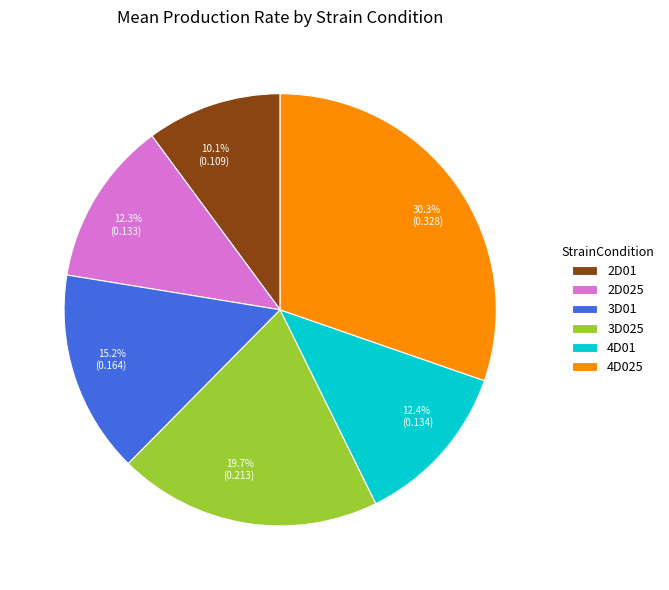

Does 2D01 account for over 50% of the chart?

No